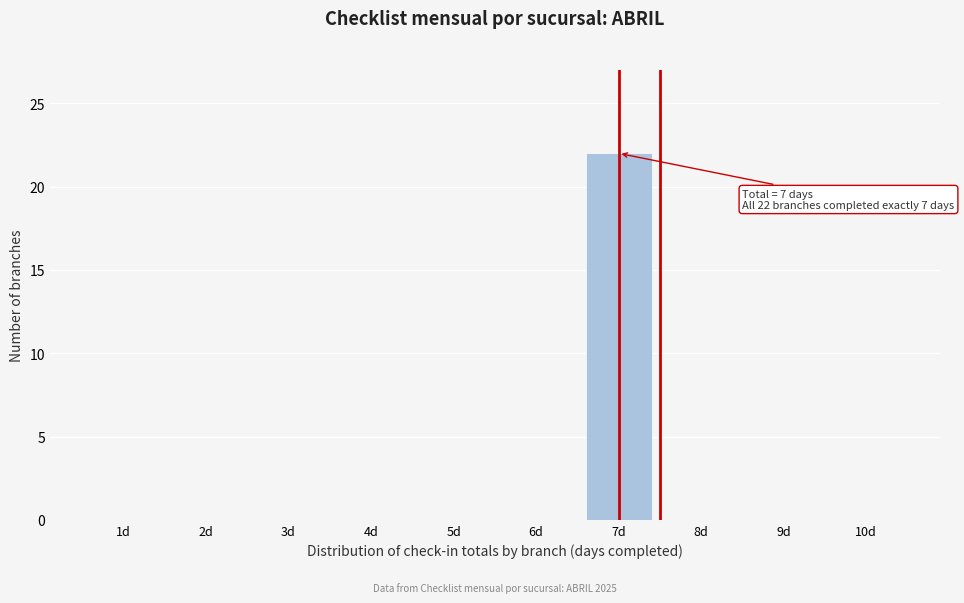

Reading right to left, transcribe all the data shown in this chart.

10d=0	9d=0	8d=0	7d=22	6d=0	5d=0	4d=0	3d=0	2d=0	1d=0